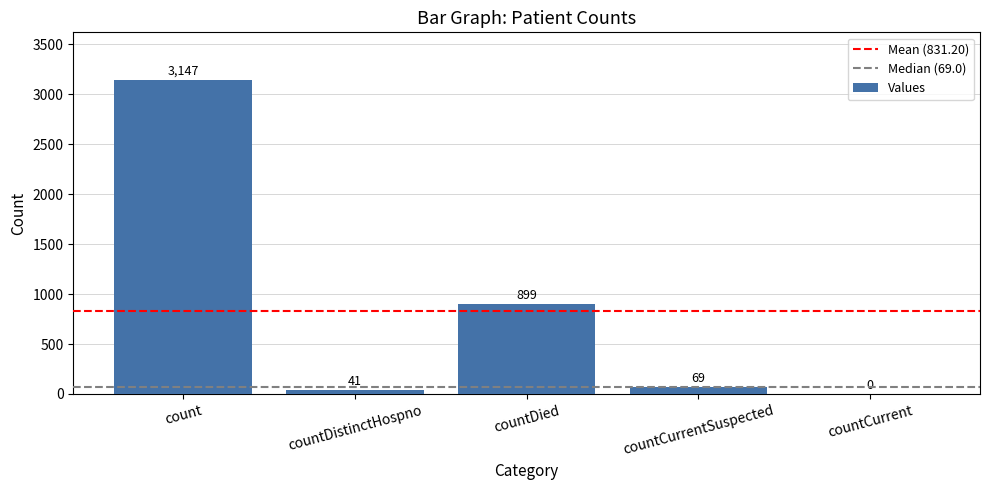

Reading left to right, extract all data points from this chart.

3147	41	899	69	0